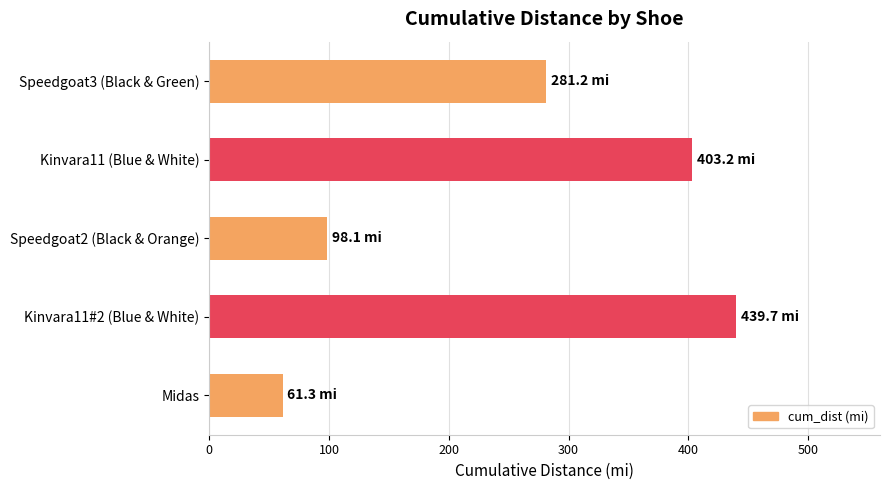

How many values exceed 281?

3